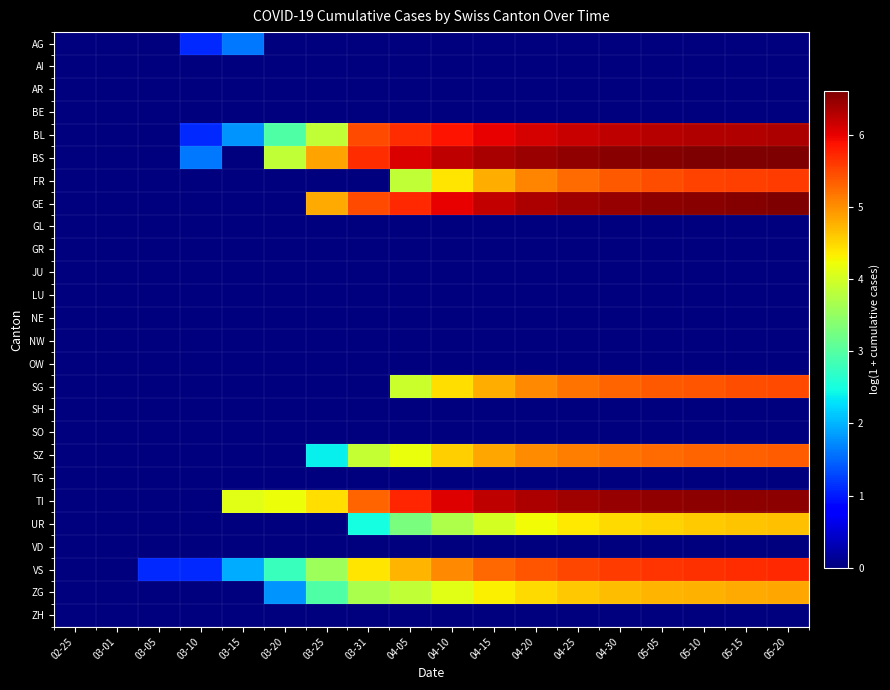

Rank the series at 04-20 from lowest to highest value.

AG, AI, AR, BE, GL, GR, JU, LU, NE, NW, OW, SH, SO, TG, VD, ZH, UR, ZG, SZ, SG, FR, VS, BL, GE, TI, BS